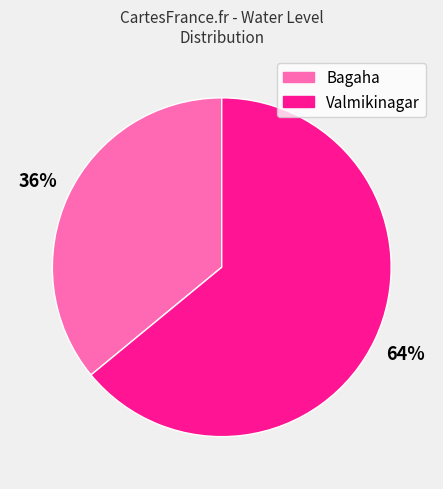

Is it true that Bagaha is 23% of the pie?

False